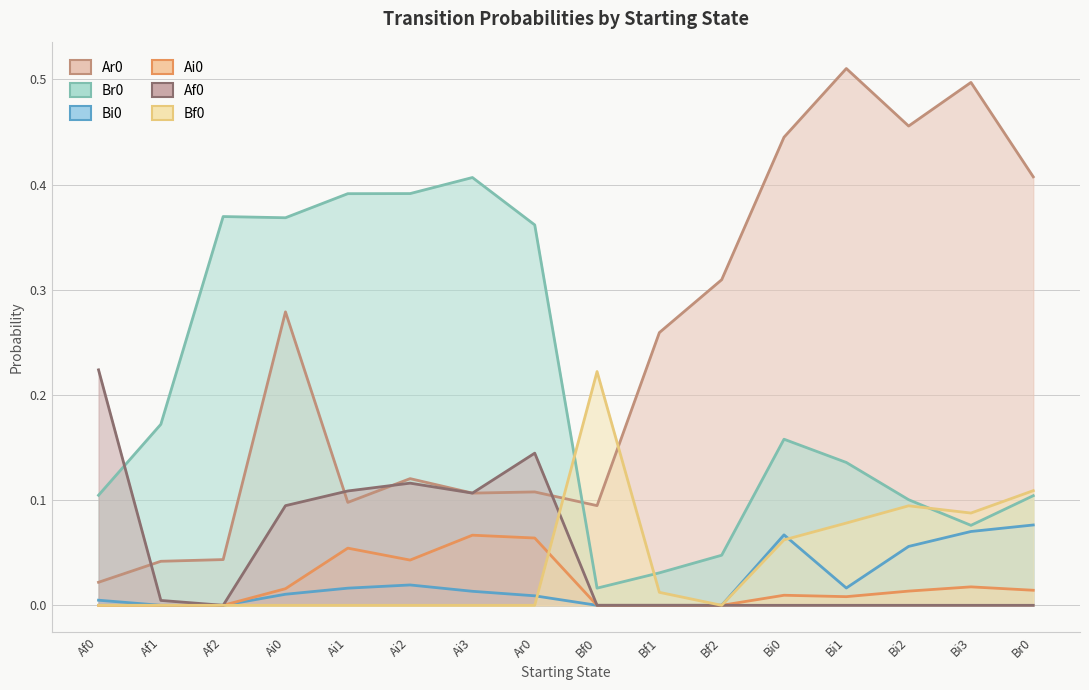

Where is the first local minimum for Af0?

Af2